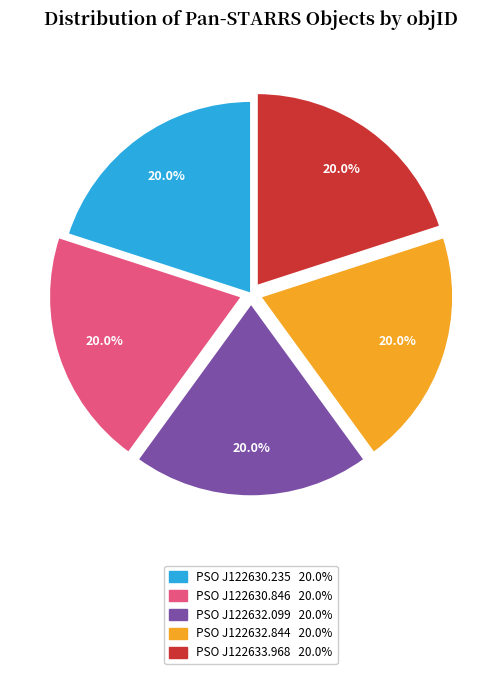

Is there any slice that represents more than half of the pie?

No